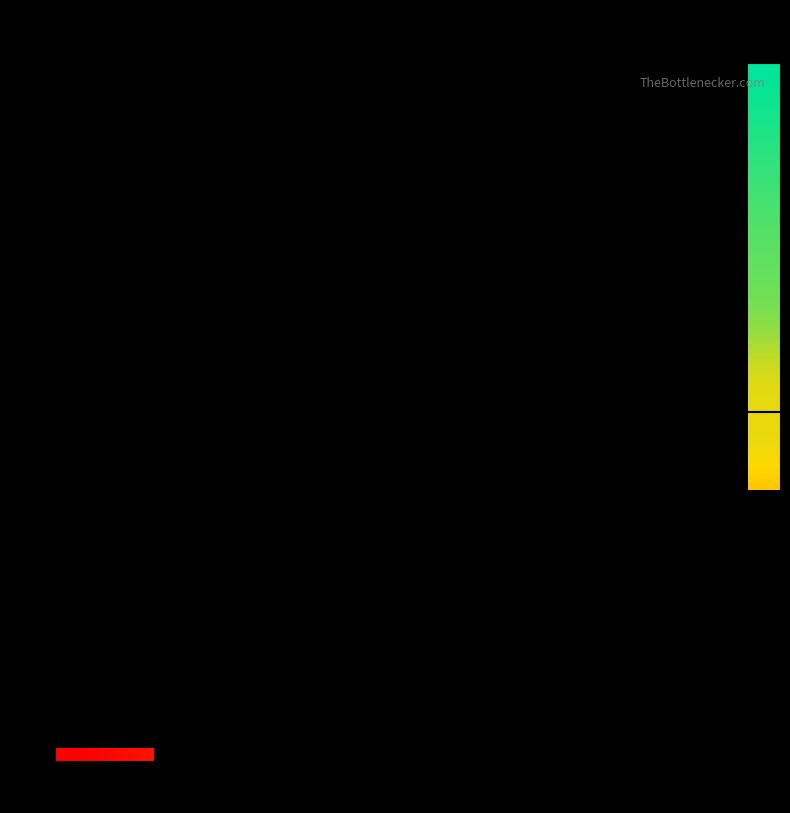

At how many categories does at least one series exceed 129?

4